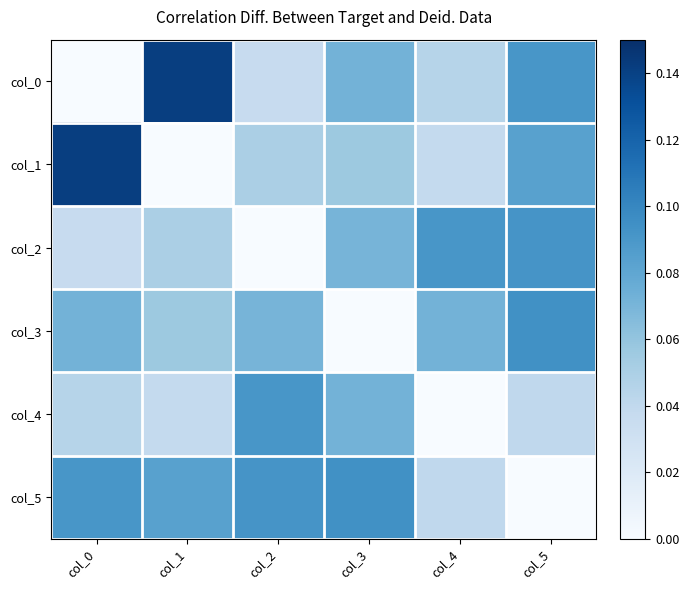

Reading right to left, what are all the values shown in this chart?

col_0: col_5=0.1	col_4=0.0	col_3=0.1	col_2=0.0	col_1=0.1	col_0=0.0
col_1: col_5=0.1	col_4=0.0	col_3=0.1	col_2=0.1	col_1=0.0	col_0=0.1
col_2: col_5=0.1	col_4=0.1	col_3=0.1	col_2=0.0	col_1=0.1	col_0=0.0
col_3: col_5=0.1	col_4=0.1	col_3=0.0	col_2=0.1	col_1=0.1	col_0=0.1
col_4: col_5=0.0	col_4=0.0	col_3=0.1	col_2=0.1	col_1=0.0	col_0=0.0
col_5: col_5=0.0	col_4=0.0	col_3=0.1	col_2=0.1	col_1=0.1	col_0=0.1